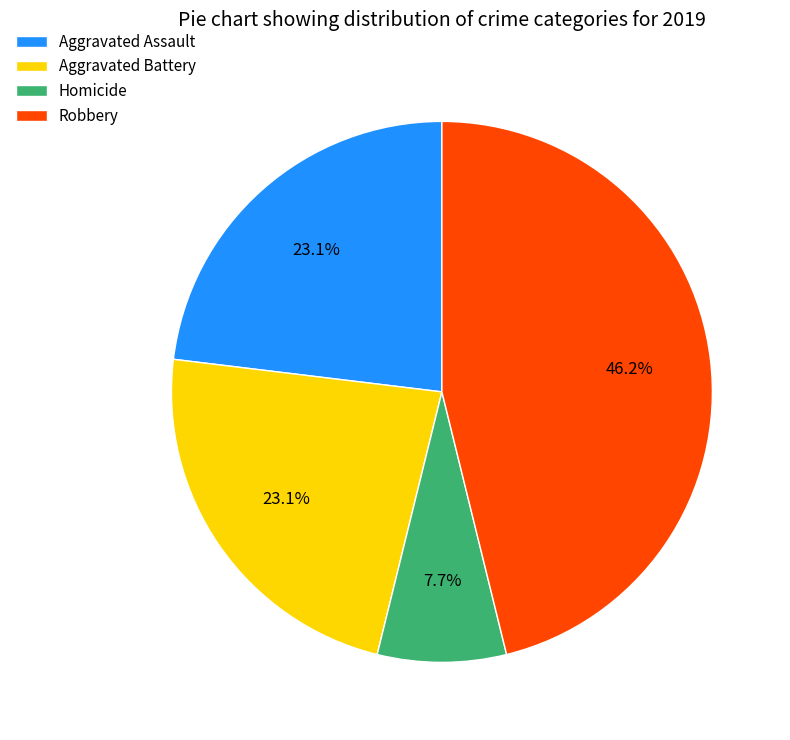

Is there any slice that represents more than half of the pie?

No